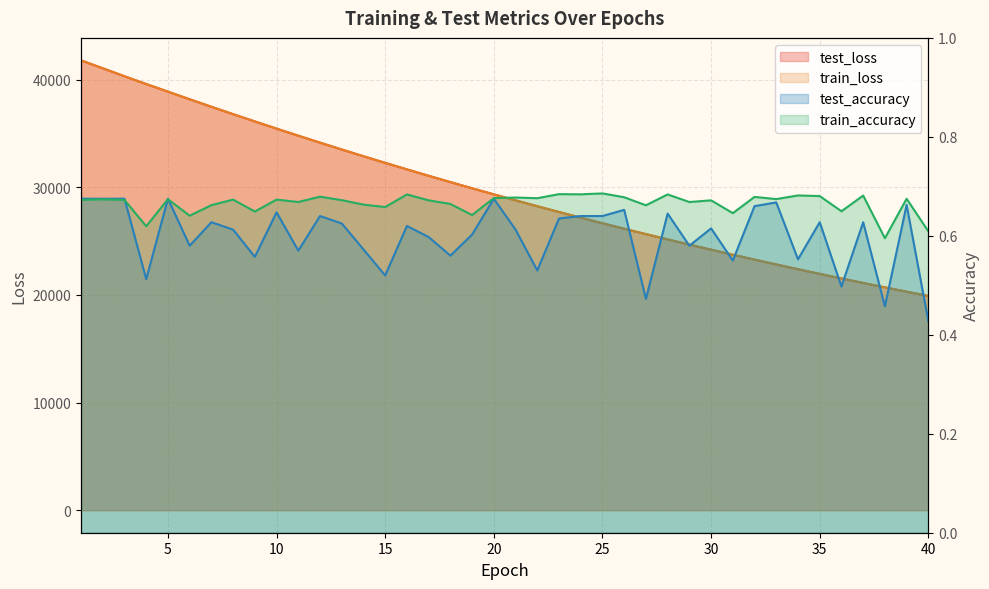

Rank the categories by test_accuracy value from highest to lowest.

1, 2, 3, 5, 20, 33, 39, 32, 26, 10, 28, 12, 24, 25, 23, 7, 35, 37, 13, 16, 30, 8, 21, 19, 17, 6, 29, 14, 11, 18, 9, 34, 31, 22, 15, 4, 36, 27, 38, 40